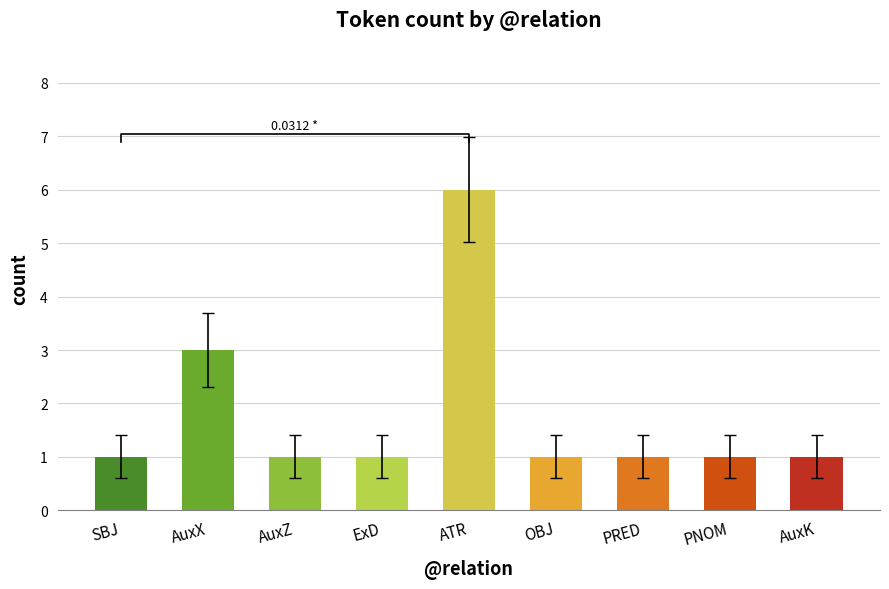

What position from the right is AuxX?

8